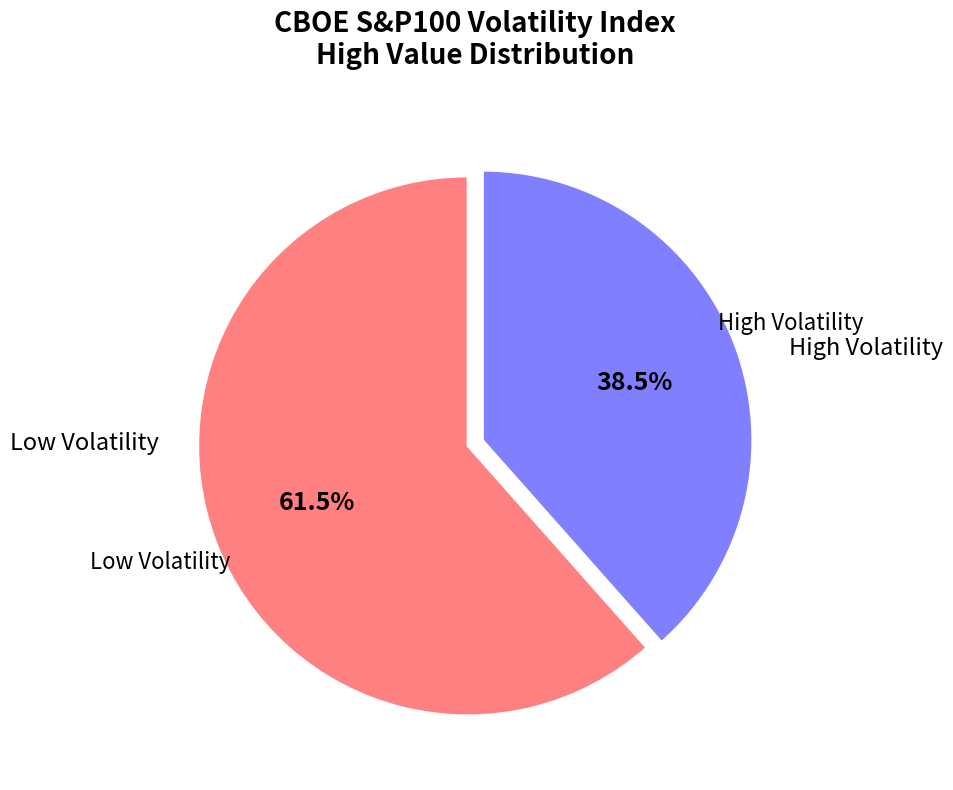

Is there a majority slice in this chart?

Yes